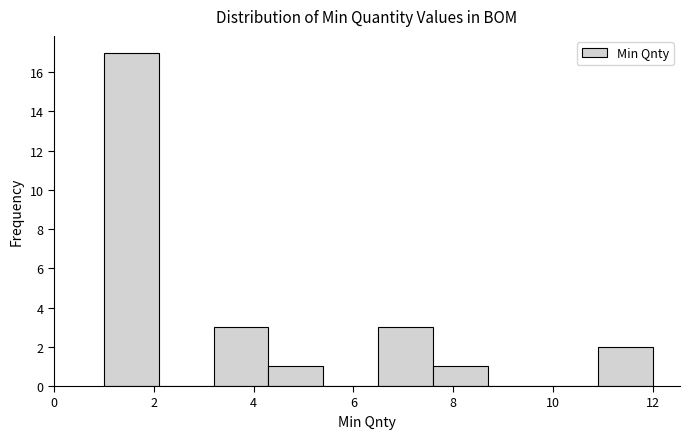

Over which range of the x-axis is the bar tallest?

1.0 to 2.1